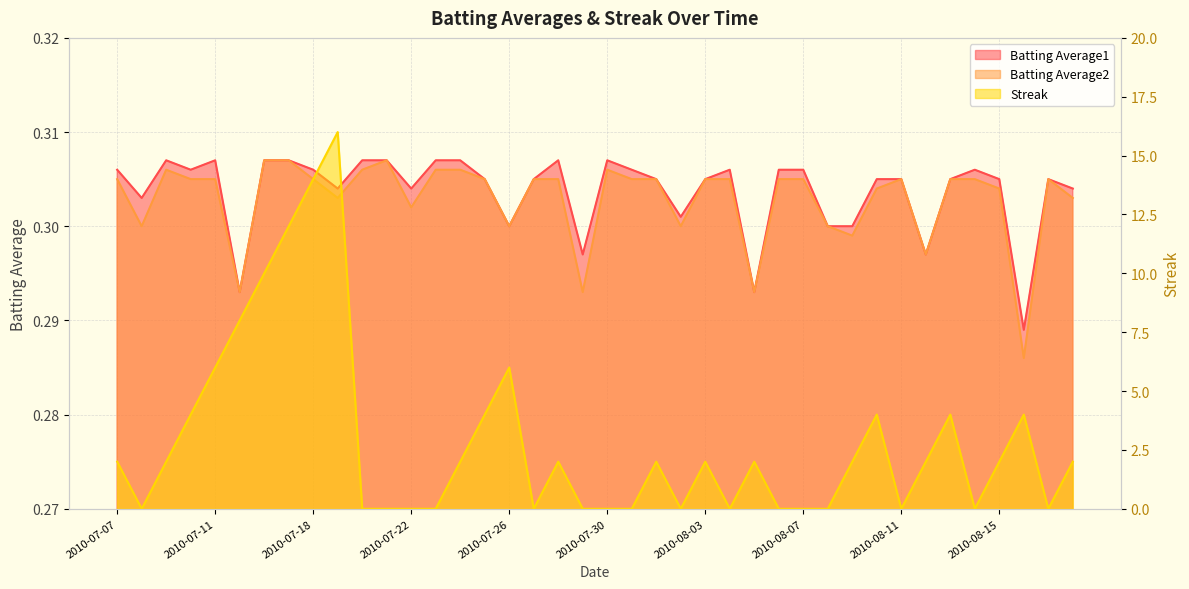

Is it true that Streak equals 0.9 at 2010-08-01?

False